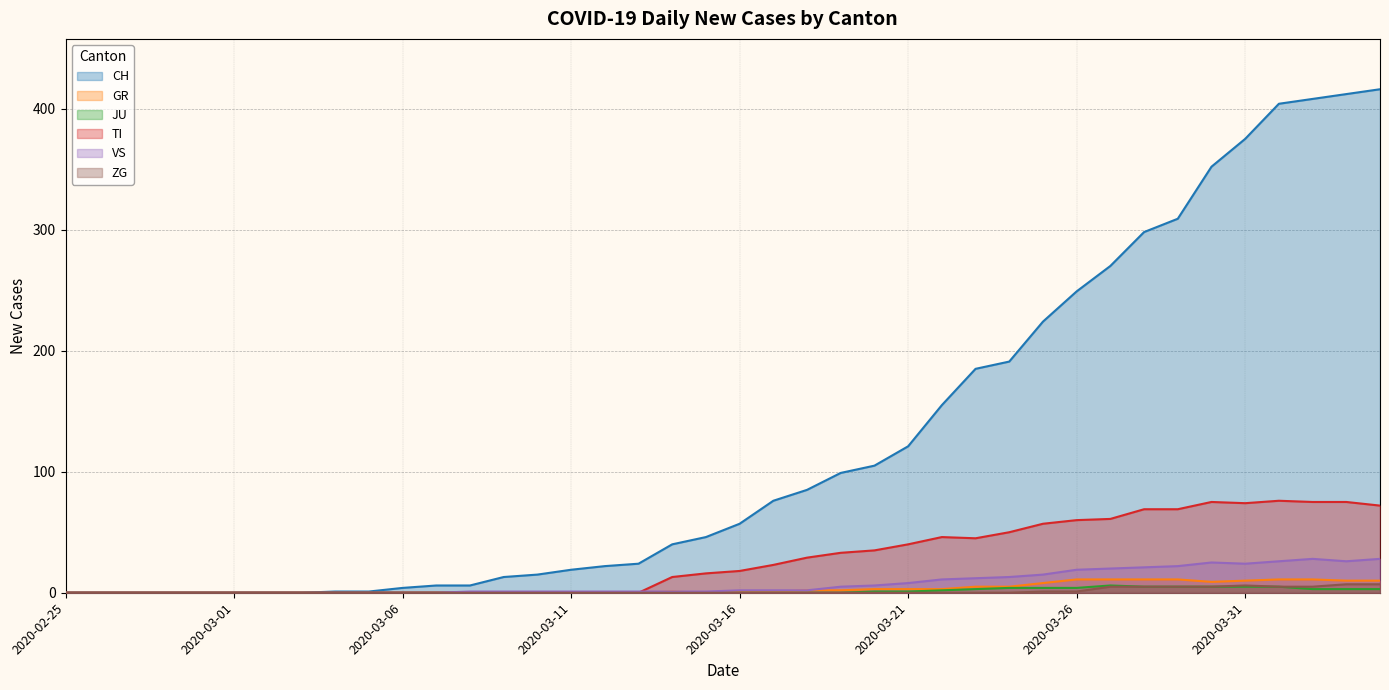

What is the sum of the GR values at 2020-03-31 and 2020-03-22?

13